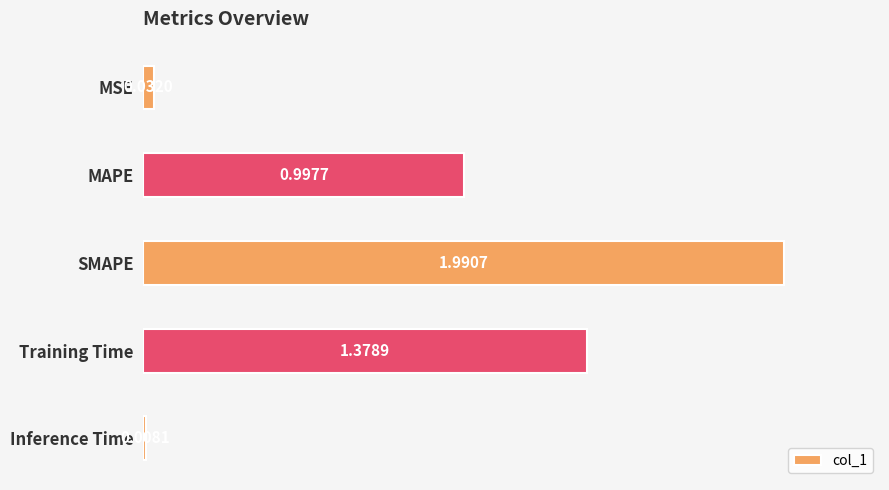

What is the greatest value displayed?

2.0